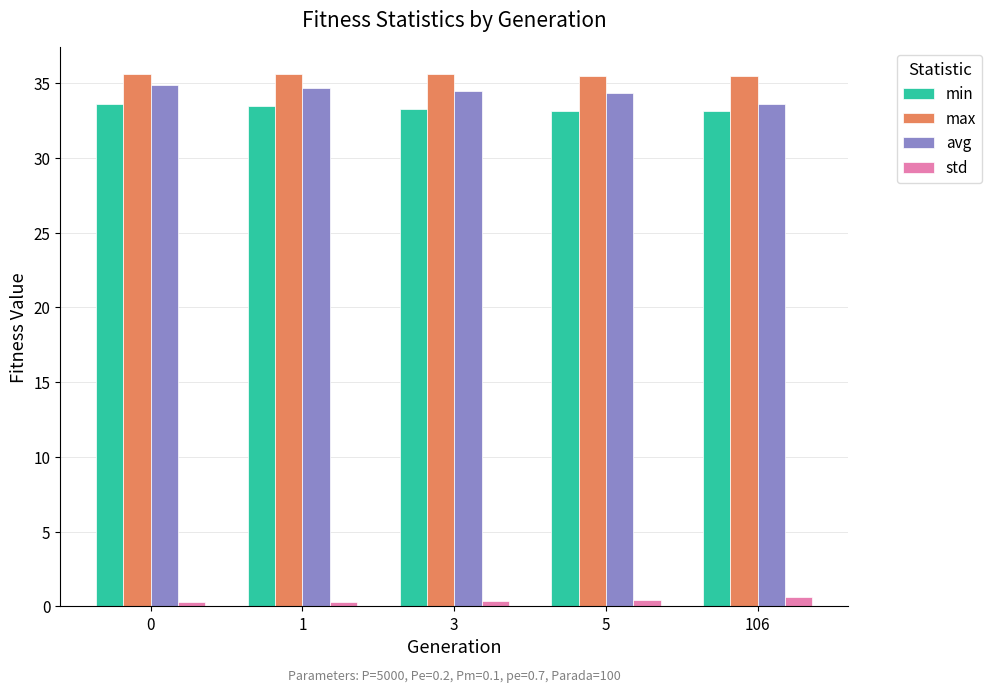

What is the minimum value for max?

35.5